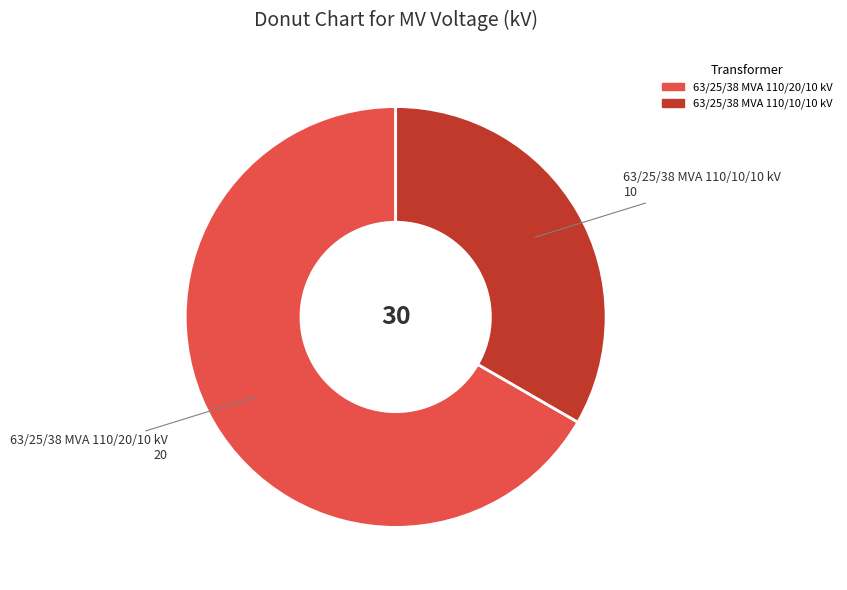

Is it true that 63/25/38 MVA 110/10/10 kV is 48% of the pie?

False